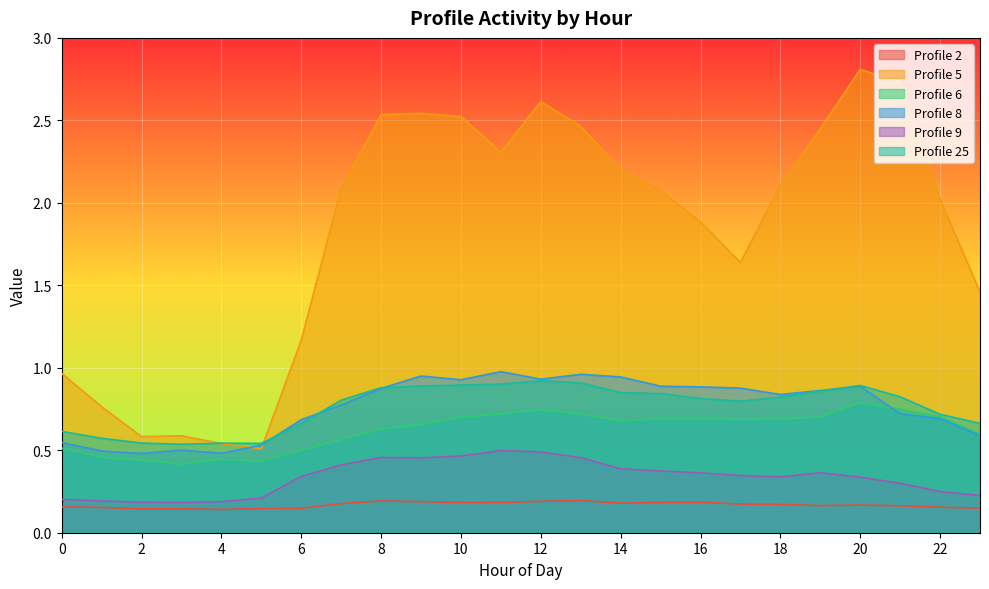

What is the minimum value for Profile 2?

0.1